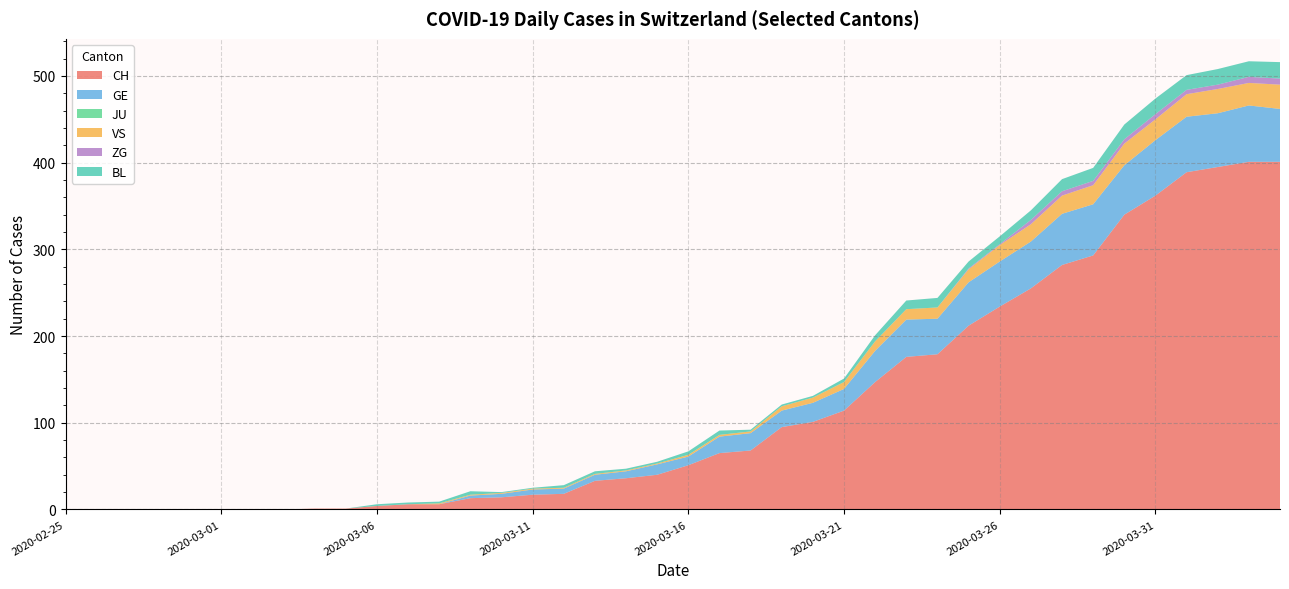

Reading right to left, transcribe all the data shown in this chart.

CH: 2020-04-04=401	2020-04-03=401	2020-04-02=395	2020-04-01=389	2020-03-31=362	2020-03-30=340	2020-03-29=293	2020-03-28=282	2020-03-27=255	2020-03-26=234	2020-03-25=212	2020-03-24=179	2020-03-23=176	2020-03-22=147	2020-03-21=114	2020-03-20=101	2020-03-19=95	2020-03-18=68	2020-03-17=65	2020-03-16=51	2020-03-15=40	2020-03-14=36	2020-03-13=33	2020-03-12=18	2020-03-11=17	2020-03-10=14	2020-03-09=13	2020-03-08=6	2020-03-07=6	2020-03-06=4	2020-03-05=1	2020-03-04=1	2020-03-03=0	2020-03-02=0	2020-03-01=0	2020-02-29=0	2020-02-28=0	2020-02-27=0	2020-02-26=0	2020-02-25=0
GE: 2020-04-04=61	2020-04-03=65	2020-04-02=62	2020-04-01=64	2020-03-31=64	2020-03-30=57	2020-03-29=59	2020-03-28=59	2020-03-27=54	2020-03-26=52	2020-03-25=50	2020-03-24=41	2020-03-23=43	2020-03-22=36	2020-03-21=25	2020-03-20=22	2020-03-19=19	2020-03-18=20	2020-03-17=19	2020-03-16=10	2020-03-15=12	2020-03-14=8	2020-03-13=7	2020-03-12=6	2020-03-11=6	2020-03-10=4	2020-03-09=3	2020-03-08=0	2020-03-07=0	2020-03-06=0	2020-03-05=0	2020-03-04=0	2020-03-03=0	2020-03-02=0	2020-03-01=0	2020-02-29=0	2020-02-28=0	2020-02-27=0	2020-02-26=0	2020-02-25=0
JU: 2020-04-04=0	2020-04-03=0	2020-04-02=0	2020-04-01=0	2020-03-31=0	2020-03-30=0	2020-03-29=0	2020-03-28=0	2020-03-27=0	2020-03-26=0	2020-03-25=0	2020-03-24=0	2020-03-23=0	2020-03-22=0	2020-03-21=0	2020-03-20=0	2020-03-19=0	2020-03-18=0	2020-03-17=0	2020-03-16=0	2020-03-15=0	2020-03-14=0	2020-03-13=0	2020-03-12=0	2020-03-11=0	2020-03-10=0	2020-03-09=0	2020-03-08=0	2020-03-07=0	2020-03-06=0	2020-03-05=0	2020-03-04=0	2020-03-03=0	2020-03-02=0	2020-03-01=0	2020-02-29=0	2020-02-28=0	2020-02-27=0	2020-02-26=0	2020-02-25=0
VS: 2020-04-04=28	2020-04-03=26	2020-04-02=28	2020-04-01=26	2020-03-31=24	2020-03-30=25	2020-03-29=22	2020-03-28=21	2020-03-27=20	2020-03-26=19	2020-03-25=15	2020-03-24=13	2020-03-23=12	2020-03-22=11	2020-03-21=8	2020-03-20=6	2020-03-19=5	2020-03-18=2	2020-03-17=2	2020-03-16=2	2020-03-15=1	2020-03-14=1	2020-03-13=1	2020-03-12=1	2020-03-11=1	2020-03-10=1	2020-03-09=1	2020-03-08=1	2020-03-07=0	2020-03-06=0	2020-03-05=0	2020-03-04=0	2020-03-03=0	2020-03-02=0	2020-03-01=0	2020-02-29=0	2020-02-28=0	2020-02-27=0	2020-02-26=0	2020-02-25=0
ZG: 2020-04-04=7	2020-04-03=7	2020-04-02=5	2020-04-01=5	2020-03-31=6	2020-03-30=5	2020-03-29=5	2020-03-28=5	2020-03-27=5	2020-03-26=1	2020-03-25=1	2020-03-24=0	2020-03-23=0	2020-03-22=0	2020-03-21=0	2020-03-20=0	2020-03-19=0	2020-03-18=0	2020-03-17=0	2020-03-16=0	2020-03-15=0	2020-03-14=0	2020-03-13=0	2020-03-12=0	2020-03-11=0	2020-03-10=0	2020-03-09=0	2020-03-08=0	2020-03-07=0	2020-03-06=0	2020-03-05=0	2020-03-04=0	2020-03-03=0	2020-03-02=0	2020-03-01=0	2020-02-29=0	2020-02-28=0	2020-02-27=0	2020-02-26=0	2020-02-25=0
BL: 2020-04-04=19	2020-04-03=18	2020-04-02=18	2020-04-01=17	2020-03-31=18	2020-03-30=17	2020-03-29=15	2020-03-28=14	2020-03-27=11	2020-03-26=9	2020-03-25=8	2020-03-24=11	2020-03-23=10	2020-03-22=7	2020-03-21=4	2020-03-20=2	2020-03-19=2	2020-03-18=2	2020-03-17=5	2020-03-16=4	2020-03-15=2	2020-03-14=2	2020-03-13=3	2020-03-12=3	2020-03-11=1	2020-03-10=1	2020-03-09=4	2020-03-08=2	2020-03-07=2	2020-03-06=2	2020-03-05=0	2020-03-04=0	2020-03-03=0	2020-03-02=0	2020-03-01=0	2020-02-29=0	2020-02-28=0	2020-02-27=0	2020-02-26=0	2020-02-25=0